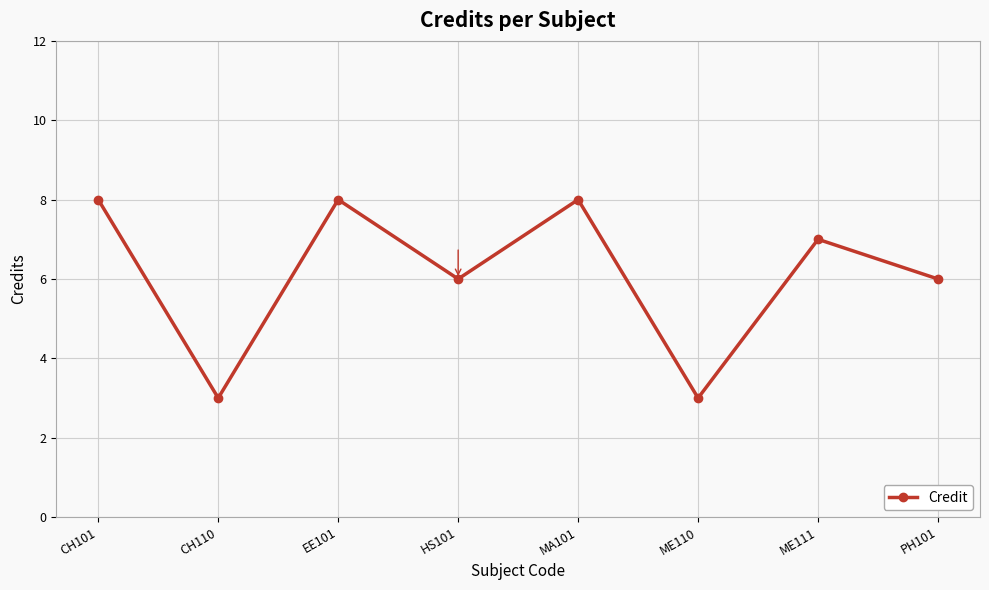

What is the label of the 1st point from the left?

CH101